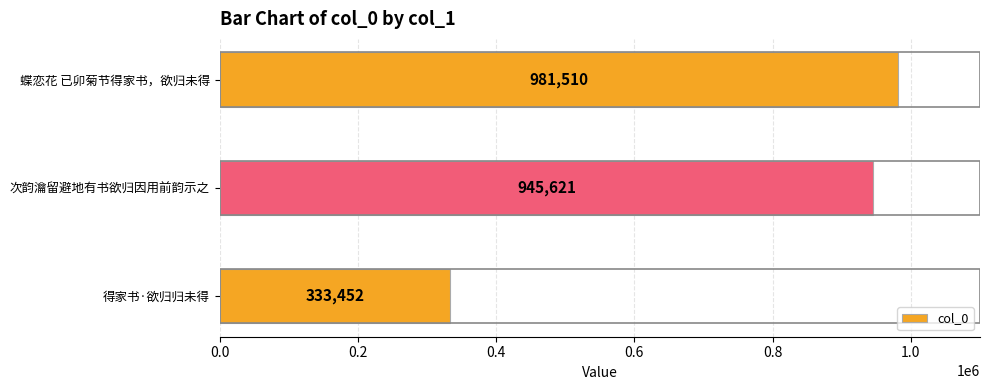

What is the difference between the maximum and minimum values?

648058